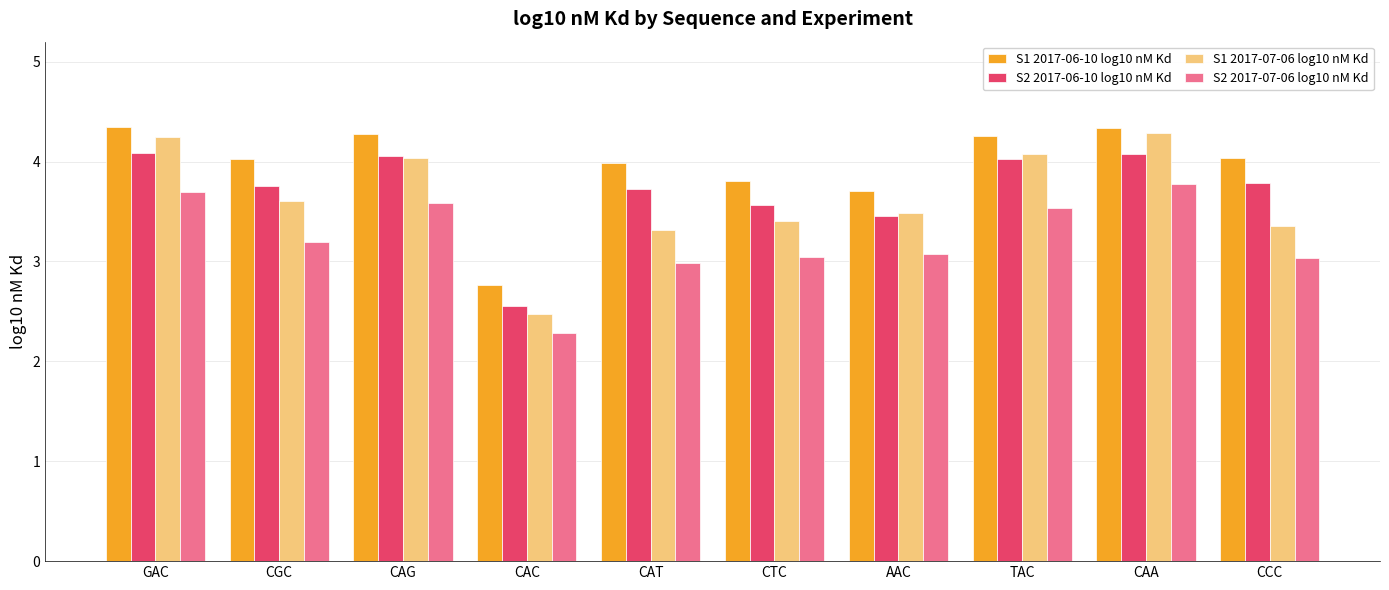

Reading left to right, list all the values displayed in this chart.

S1 2017-06-10 log10 nM Kd: GAC=4.3	CGC=4.0	CAG=4.3	CAC=2.8	CAT=4.0	CTC=3.8	AAC=3.7	TAC=4.3	CAA=4.3	CCC=4.0
S2 2017-06-10 log10 nM Kd: GAC=4.1	CGC=3.8	CAG=4.1	CAC=2.6	CAT=3.7	CTC=3.6	AAC=3.5	TAC=4.0	CAA=4.1	CCC=3.8
S1 2017-07-06 log10 nM Kd: GAC=4.2	CGC=3.6	CAG=4.0	CAC=2.5	CAT=3.3	CTC=3.4	AAC=3.5	TAC=4.1	CAA=4.3	CCC=3.4
S2 2017-07-06 log10 nM Kd: GAC=3.7	CGC=3.2	CAG=3.6	CAC=2.3	CAT=3.0	CTC=3.0	AAC=3.1	TAC=3.5	CAA=3.8	CCC=3.0